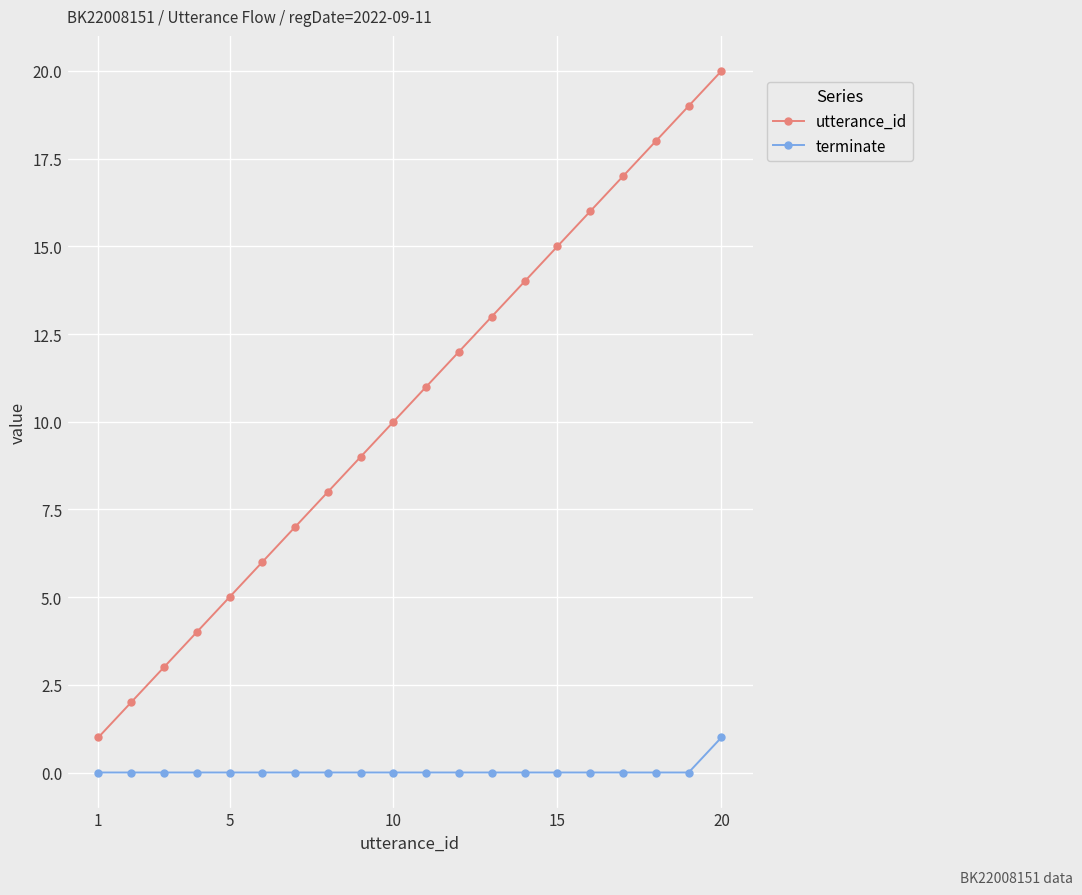

Rank the series by their maximum value, from highest to lowest.

utterance_id, terminate